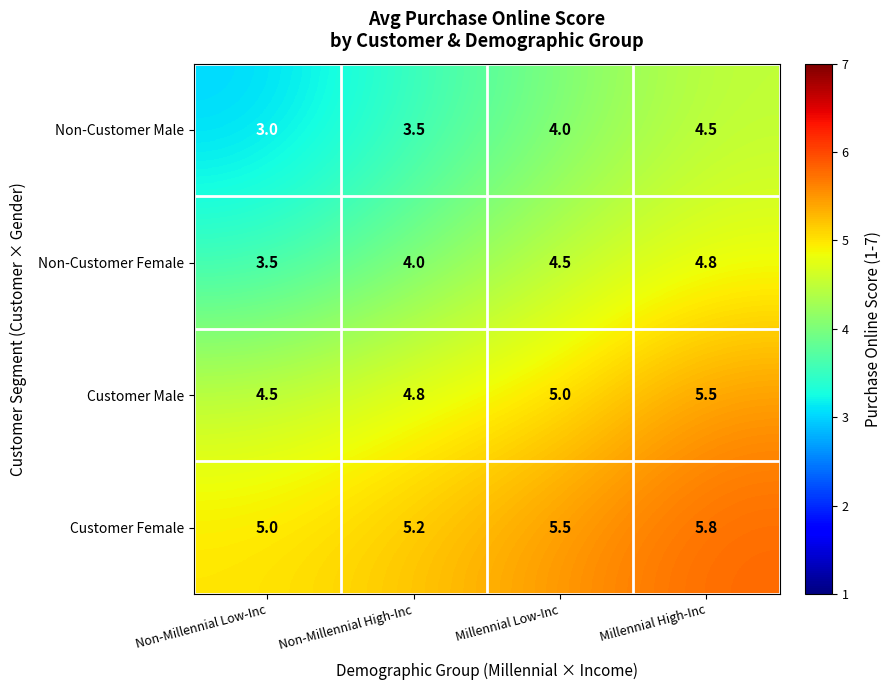

What is the difference between the highest and lowest values at Millennial High-Inc?

1.3